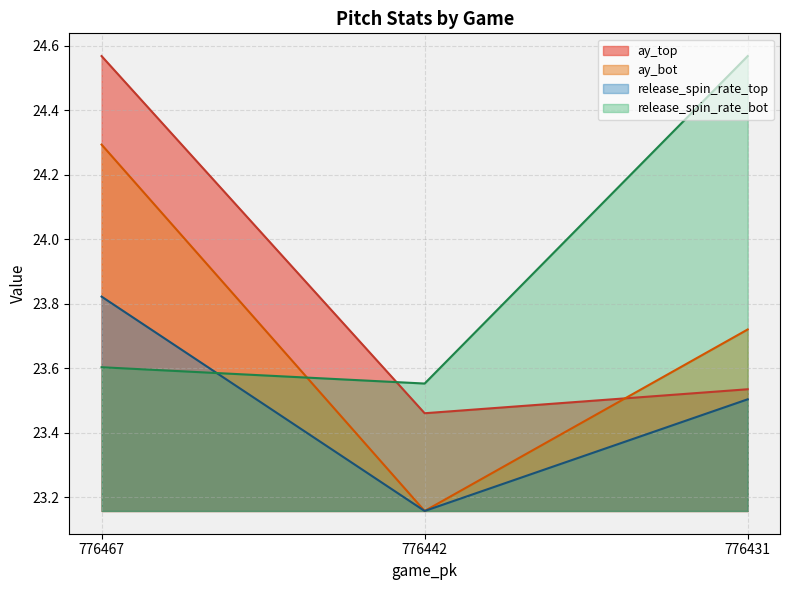

What is the spread (max minus min) of values at 776431?

1.1